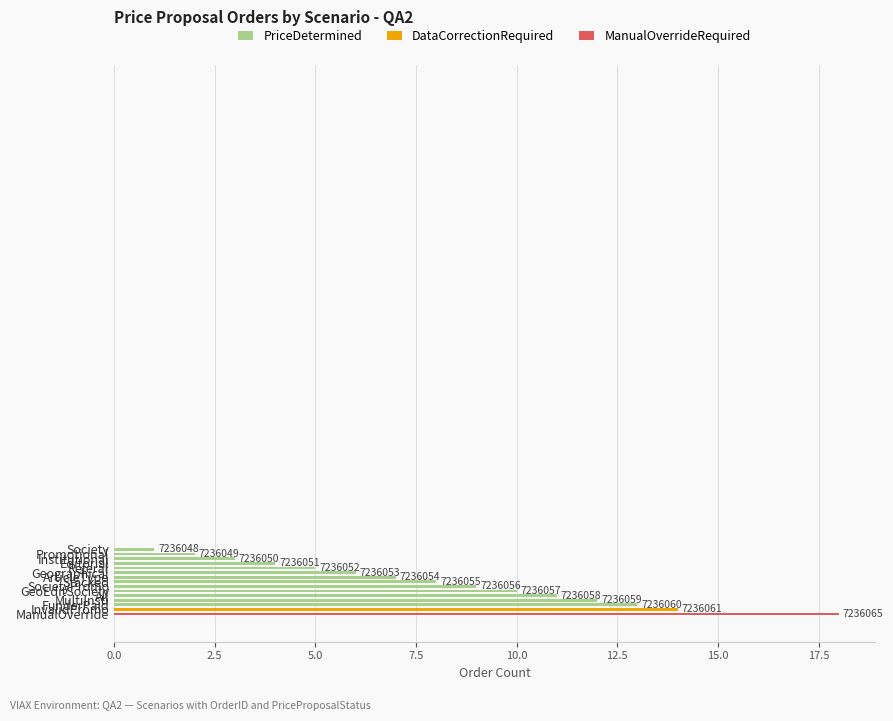

True or false: the data shows 5 at Referal.

True